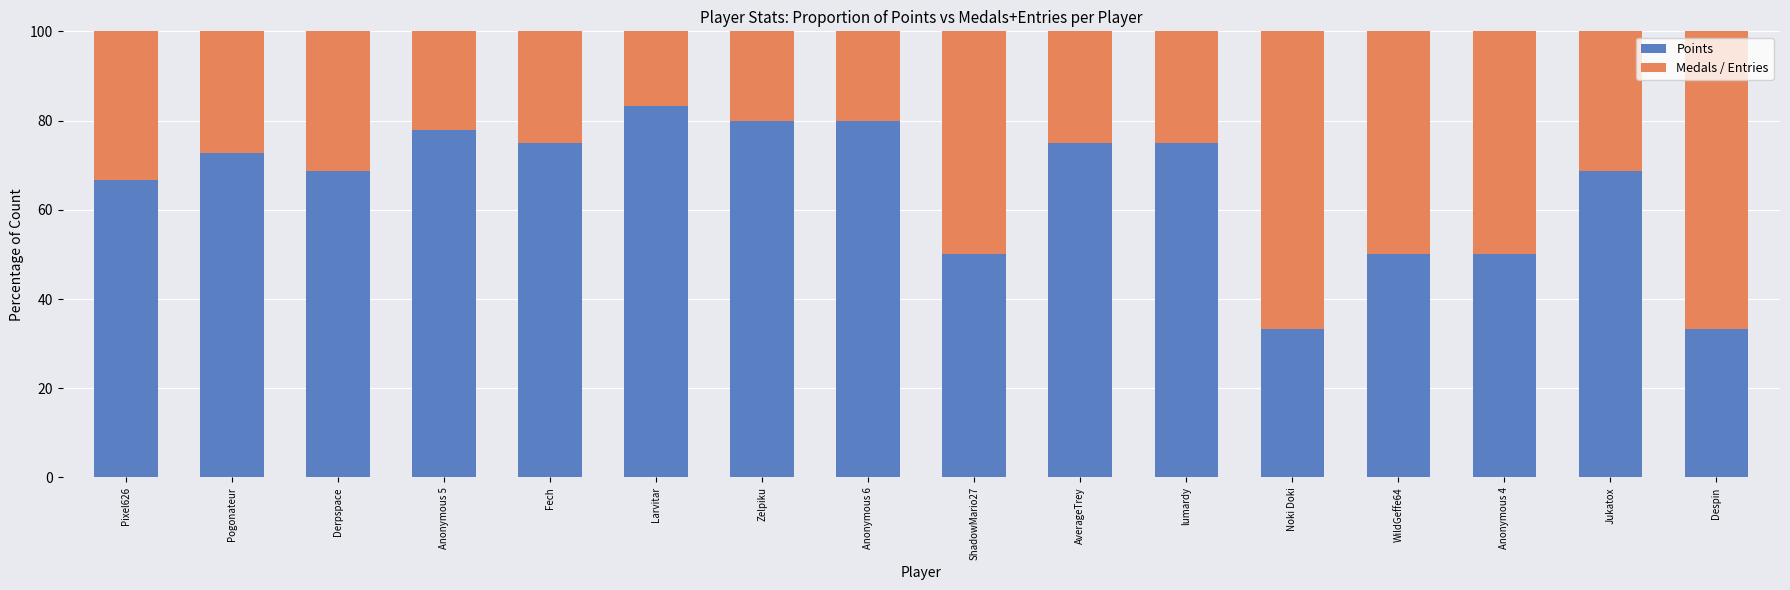

The value of Points at Despin is 11.0. True or false?

False